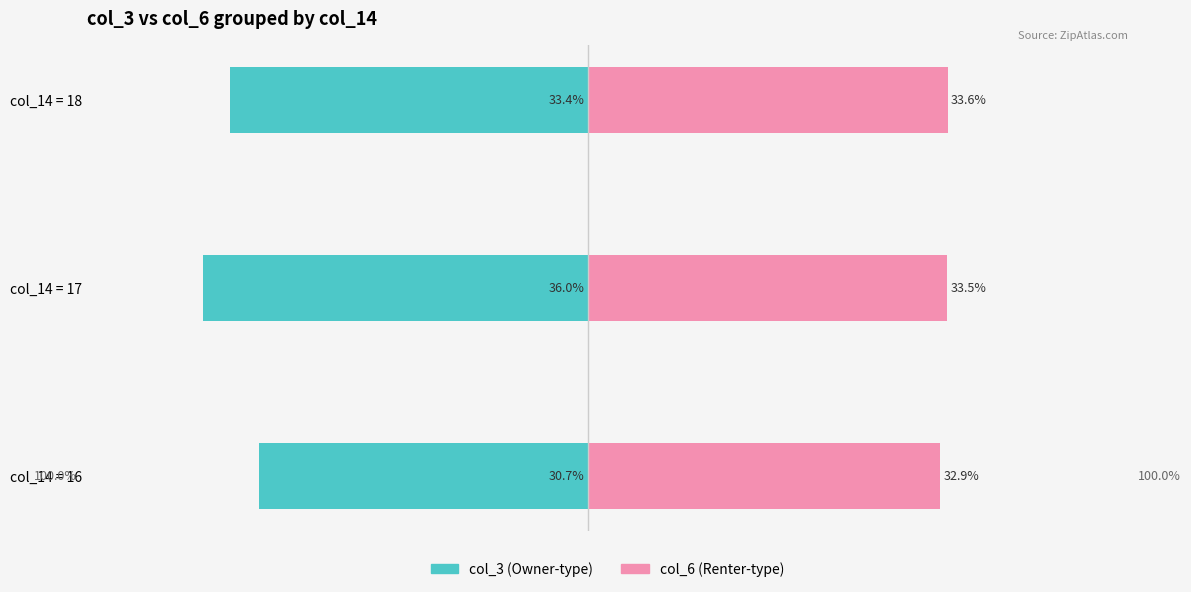

Read the col_3 (left) value at col_14 = 17.

-36.0